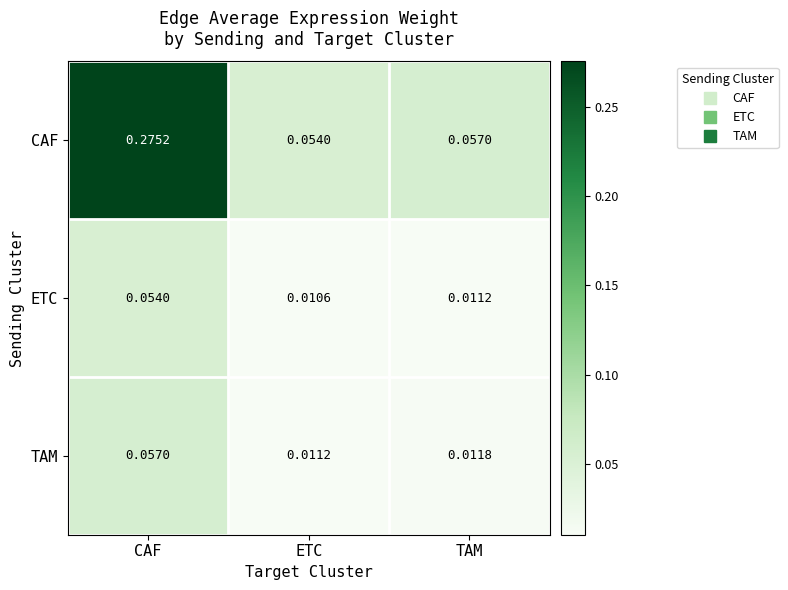

At which category is the sum across all series the highest?

CAF